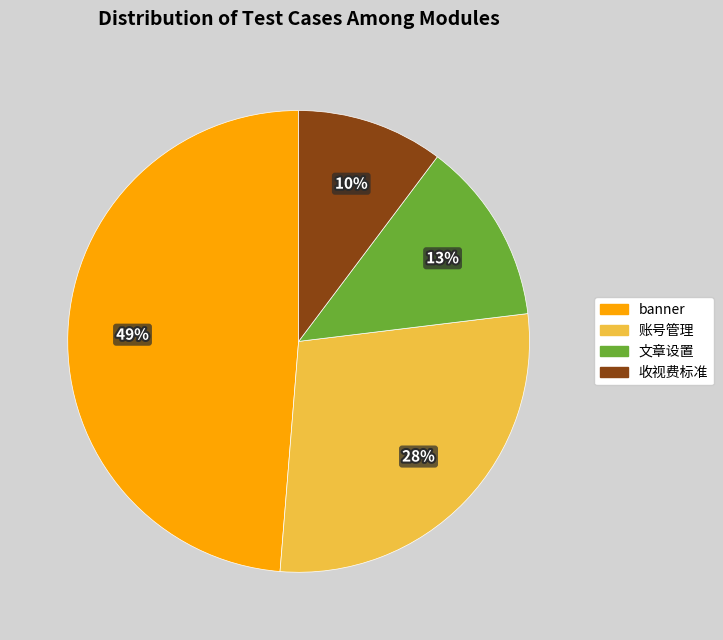

Count the number of slices in the pie.

4